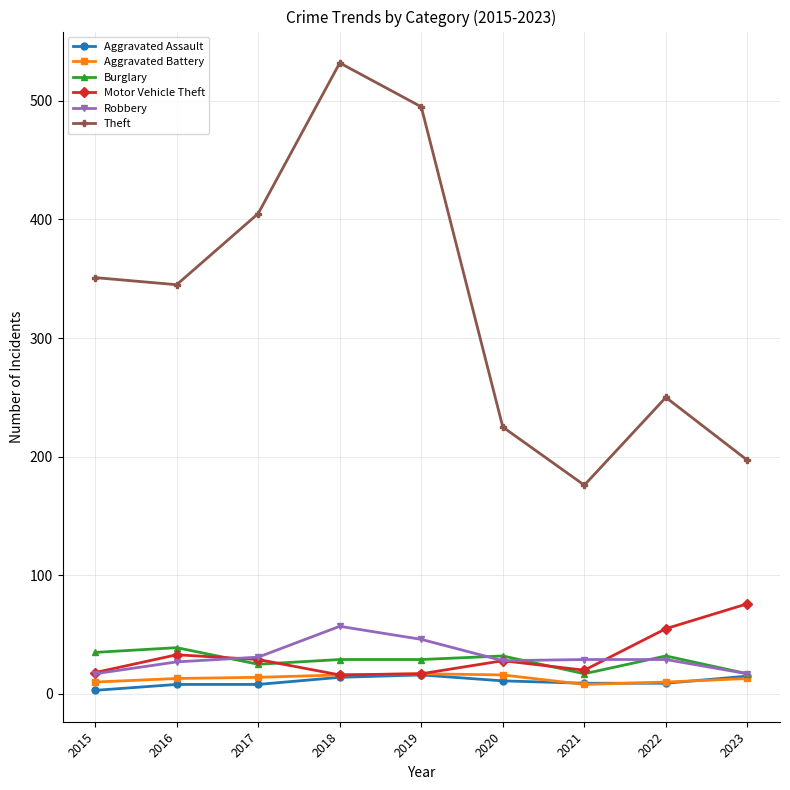

The value of Theft at 2018 is 191. True or false?

False